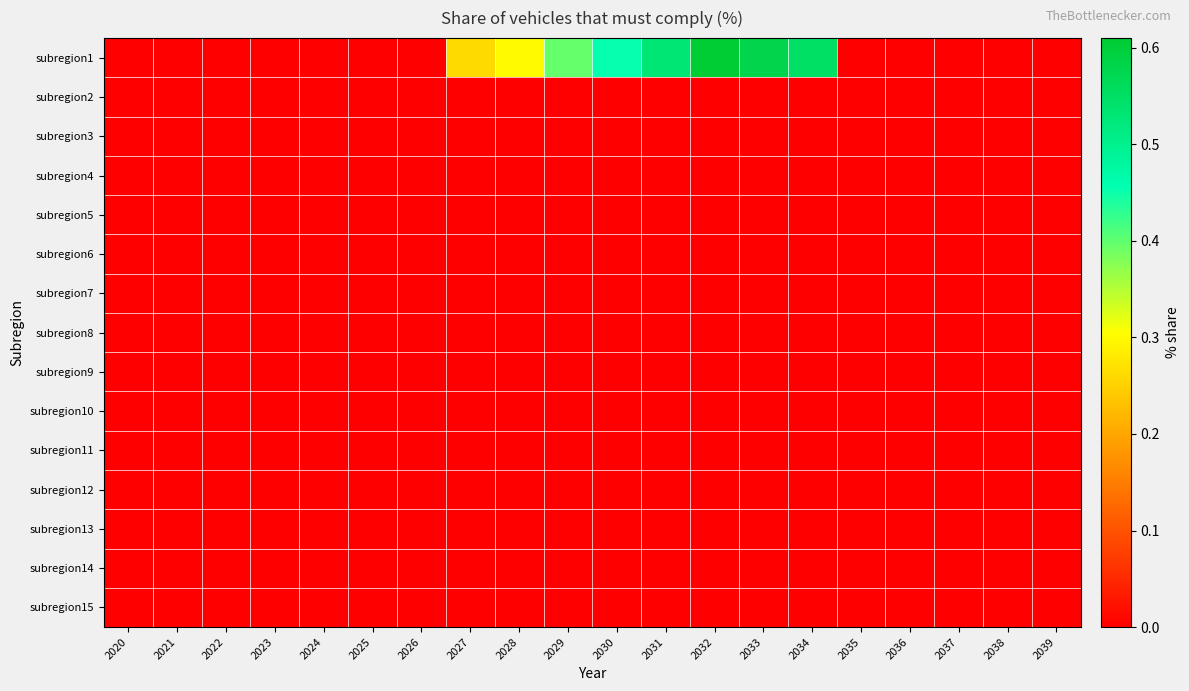

Reading left to right, list all the values displayed in this chart.

subregion1: 2020=0.0	2021=0.0	2022=0.0	2023=0.0	2024=0.0	2025=0.0	2026=0.0	2027=0.3	2028=0.3	2029=0.4	2030=0.5	2031=0.5	2032=0.6	2033=0.6	2034=0.6	2035=0.0	2036=0.0	2037=0.0	2038=0.0	2039=0.0
subregion2: 2020=0.0	2021=0.0	2022=0.0	2023=0.0	2024=0.0	2025=0.0	2026=0.0	2027=0.0	2028=0.0	2029=0.0	2030=0.0	2031=0.0	2032=0.0	2033=0.0	2034=0.0	2035=0.0	2036=0.0	2037=0.0	2038=0.0	2039=0.0
subregion3: 2020=0.0	2021=0.0	2022=0.0	2023=0.0	2024=0.0	2025=0.0	2026=0.0	2027=0.0	2028=0.0	2029=0.0	2030=0.0	2031=0.0	2032=0.0	2033=0.0	2034=0.0	2035=0.0	2036=0.0	2037=0.0	2038=0.0	2039=0.0
subregion4: 2020=0.0	2021=0.0	2022=0.0	2023=0.0	2024=0.0	2025=0.0	2026=0.0	2027=0.0	2028=0.0	2029=0.0	2030=0.0	2031=0.0	2032=0.0	2033=0.0	2034=0.0	2035=0.0	2036=0.0	2037=0.0	2038=0.0	2039=0.0
subregion5: 2020=0.0	2021=0.0	2022=0.0	2023=0.0	2024=0.0	2025=0.0	2026=0.0	2027=0.0	2028=0.0	2029=0.0	2030=0.0	2031=0.0	2032=0.0	2033=0.0	2034=0.0	2035=0.0	2036=0.0	2037=0.0	2038=0.0	2039=0.0
subregion6: 2020=0.0	2021=0.0	2022=0.0	2023=0.0	2024=0.0	2025=0.0	2026=0.0	2027=0.0	2028=0.0	2029=0.0	2030=0.0	2031=0.0	2032=0.0	2033=0.0	2034=0.0	2035=0.0	2036=0.0	2037=0.0	2038=0.0	2039=0.0
subregion7: 2020=0.0	2021=0.0	2022=0.0	2023=0.0	2024=0.0	2025=0.0	2026=0.0	2027=0.0	2028=0.0	2029=0.0	2030=0.0	2031=0.0	2032=0.0	2033=0.0	2034=0.0	2035=0.0	2036=0.0	2037=0.0	2038=0.0	2039=0.0
subregion8: 2020=0.0	2021=0.0	2022=0.0	2023=0.0	2024=0.0	2025=0.0	2026=0.0	2027=0.0	2028=0.0	2029=0.0	2030=0.0	2031=0.0	2032=0.0	2033=0.0	2034=0.0	2035=0.0	2036=0.0	2037=0.0	2038=0.0	2039=0.0
subregion9: 2020=0.0	2021=0.0	2022=0.0	2023=0.0	2024=0.0	2025=0.0	2026=0.0	2027=0.0	2028=0.0	2029=0.0	2030=0.0	2031=0.0	2032=0.0	2033=0.0	2034=0.0	2035=0.0	2036=0.0	2037=0.0	2038=0.0	2039=0.0
subregion10: 2020=0.0	2021=0.0	2022=0.0	2023=0.0	2024=0.0	2025=0.0	2026=0.0	2027=0.0	2028=0.0	2029=0.0	2030=0.0	2031=0.0	2032=0.0	2033=0.0	2034=0.0	2035=0.0	2036=0.0	2037=0.0	2038=0.0	2039=0.0
subregion11: 2020=0.0	2021=0.0	2022=0.0	2023=0.0	2024=0.0	2025=0.0	2026=0.0	2027=0.0	2028=0.0	2029=0.0	2030=0.0	2031=0.0	2032=0.0	2033=0.0	2034=0.0	2035=0.0	2036=0.0	2037=0.0	2038=0.0	2039=0.0
subregion12: 2020=0.0	2021=0.0	2022=0.0	2023=0.0	2024=0.0	2025=0.0	2026=0.0	2027=0.0	2028=0.0	2029=0.0	2030=0.0	2031=0.0	2032=0.0	2033=0.0	2034=0.0	2035=0.0	2036=0.0	2037=0.0	2038=0.0	2039=0.0
subregion13: 2020=0.0	2021=0.0	2022=0.0	2023=0.0	2024=0.0	2025=0.0	2026=0.0	2027=0.0	2028=0.0	2029=0.0	2030=0.0	2031=0.0	2032=0.0	2033=0.0	2034=0.0	2035=0.0	2036=0.0	2037=0.0	2038=0.0	2039=0.0
subregion14: 2020=0.0	2021=0.0	2022=0.0	2023=0.0	2024=0.0	2025=0.0	2026=0.0	2027=0.0	2028=0.0	2029=0.0	2030=0.0	2031=0.0	2032=0.0	2033=0.0	2034=0.0	2035=0.0	2036=0.0	2037=0.0	2038=0.0	2039=0.0
subregion15: 2020=0.0	2021=0.0	2022=0.0	2023=0.0	2024=0.0	2025=0.0	2026=0.0	2027=0.0	2028=0.0	2029=0.0	2030=0.0	2031=0.0	2032=0.0	2033=0.0	2034=0.0	2035=0.0	2036=0.0	2037=0.0	2038=0.0	2039=0.0